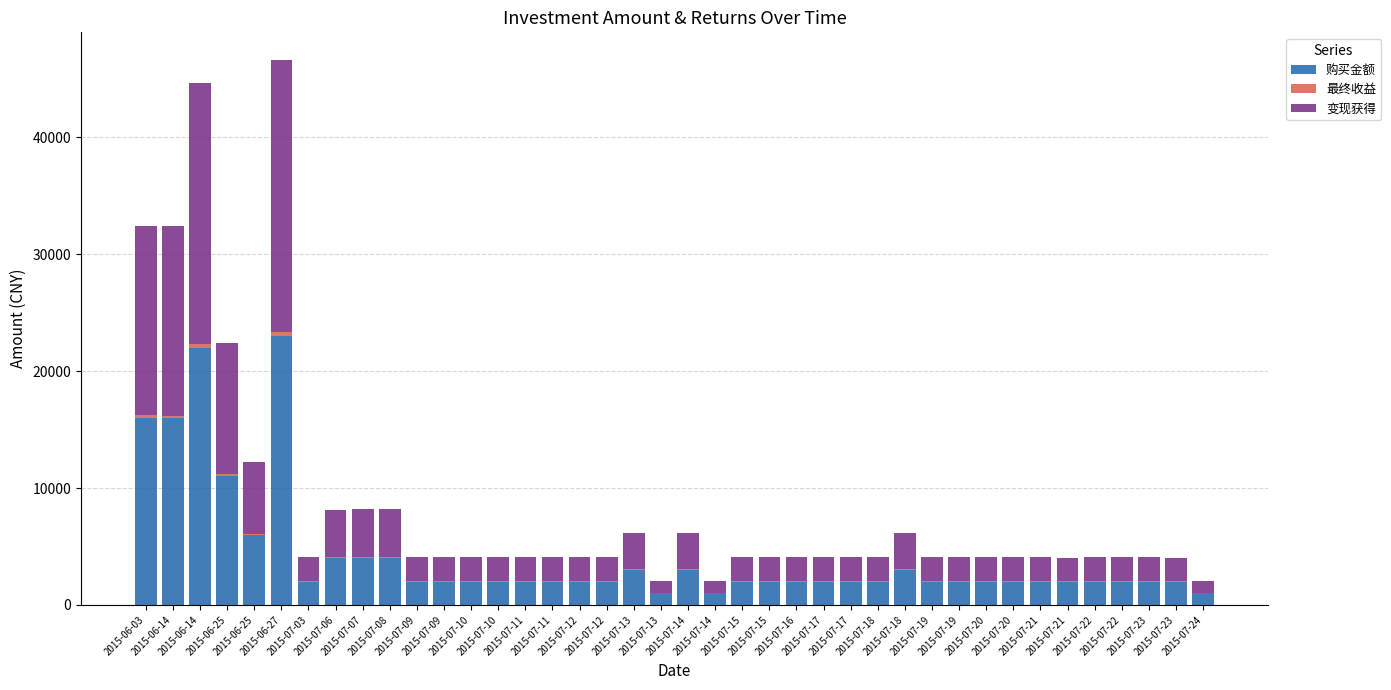

List the labels in order of 变现获得 value, largest first.

2015-06-27, 2015-06-14, 2015-06-03, 2015-06-14, 2015-06-25, 2015-06-25, 2015-07-08, 2015-07-07, 2015-07-06, 2015-07-18, 2015-07-14, 2015-07-13, 2015-07-15, 2015-07-16, 2015-07-17, 2015-07-19, 2015-07-20, 2015-07-11, 2015-07-09, 2015-07-12, 2015-07-10, 2015-07-21, 2015-07-22, 2015-07-15, 2015-07-20, 2015-07-19, 2015-07-22, 2015-07-17, 2015-07-18, 2015-07-23, 2015-07-12, 2015-07-11, 2015-07-03, 2015-07-09, 2015-07-10, 2015-07-23, 2015-07-21, 2015-07-14, 2015-07-13, 2015-07-24